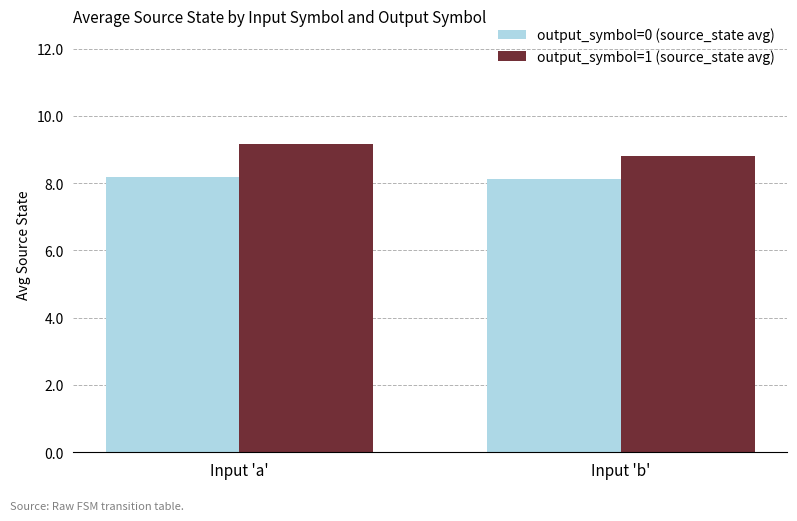

What is the label of the 1st bar from the left?

Input 'a'